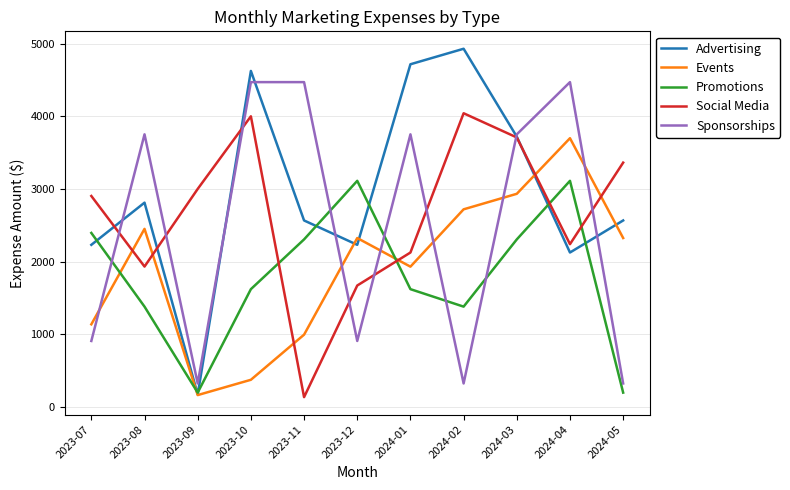

What position from the right is 2024-03?

3